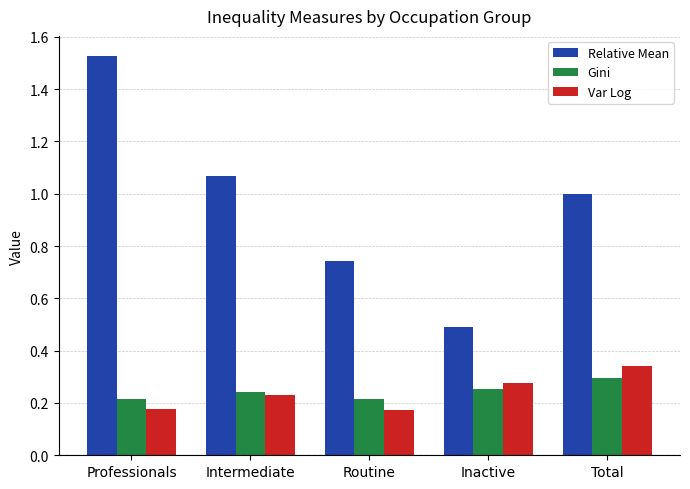

What is the total value across all series at Inactive?

1.0